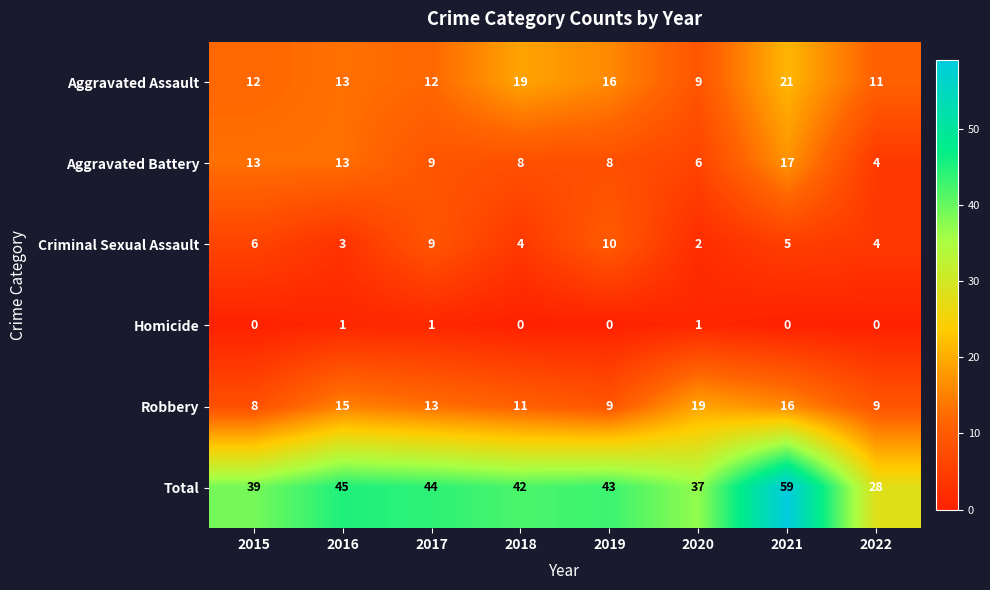

What is the difference between the highest and lowest values at 2019?

43